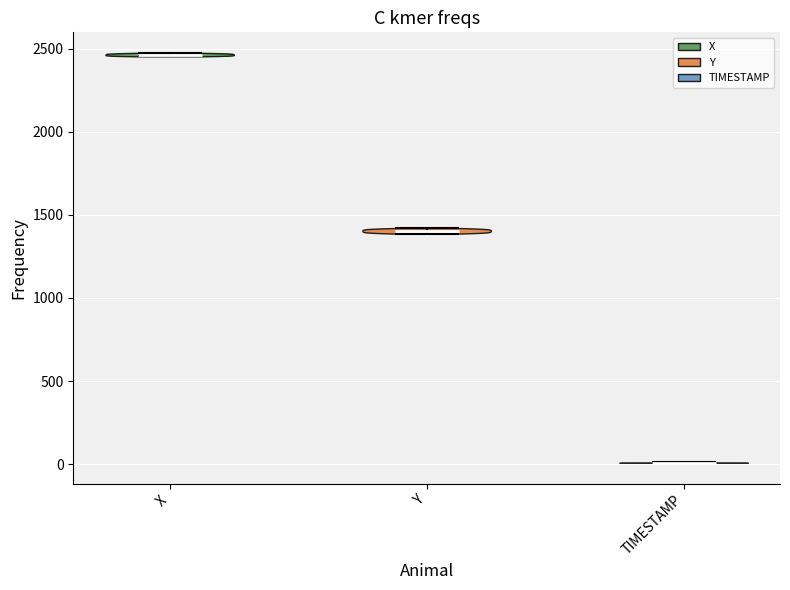

Which violin has the lowest median line?

TIMESTAMP